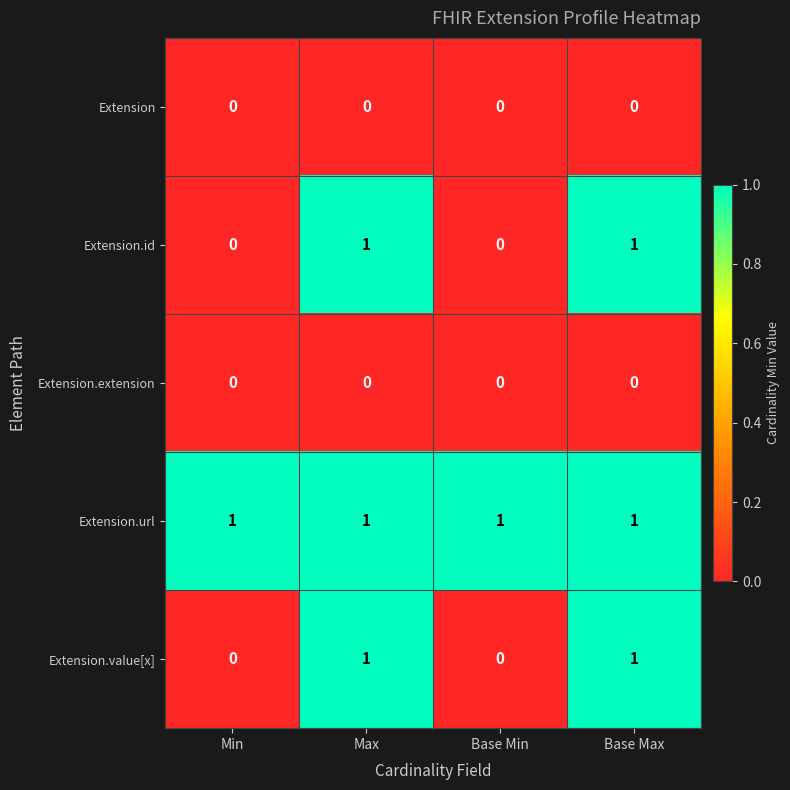

How many data points does each series have?

4